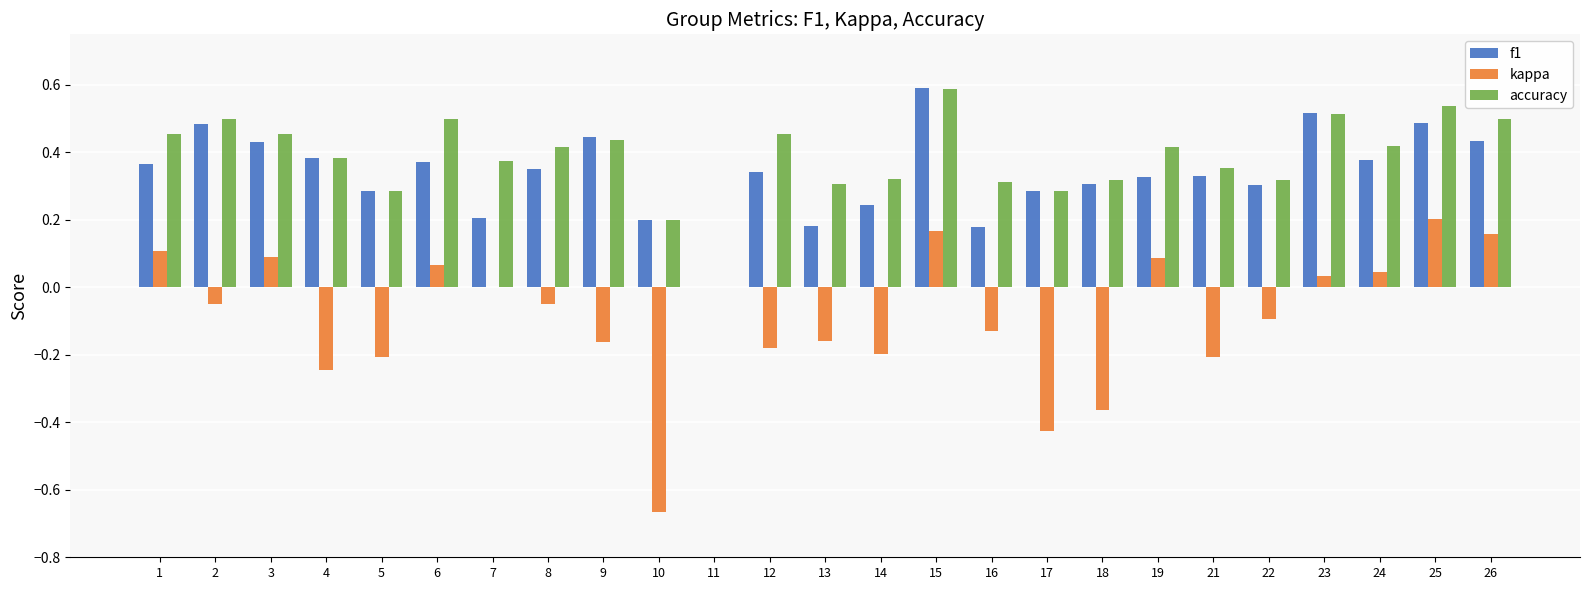

Is it true that f1 equals 0.1 at 13?

False